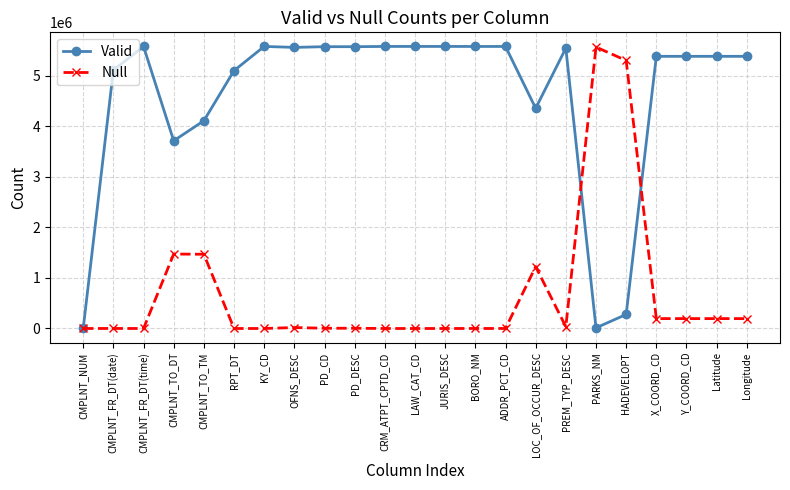

What is the difference between the Valid values at OFNS_DESC and Y_COORD_CD?

176977